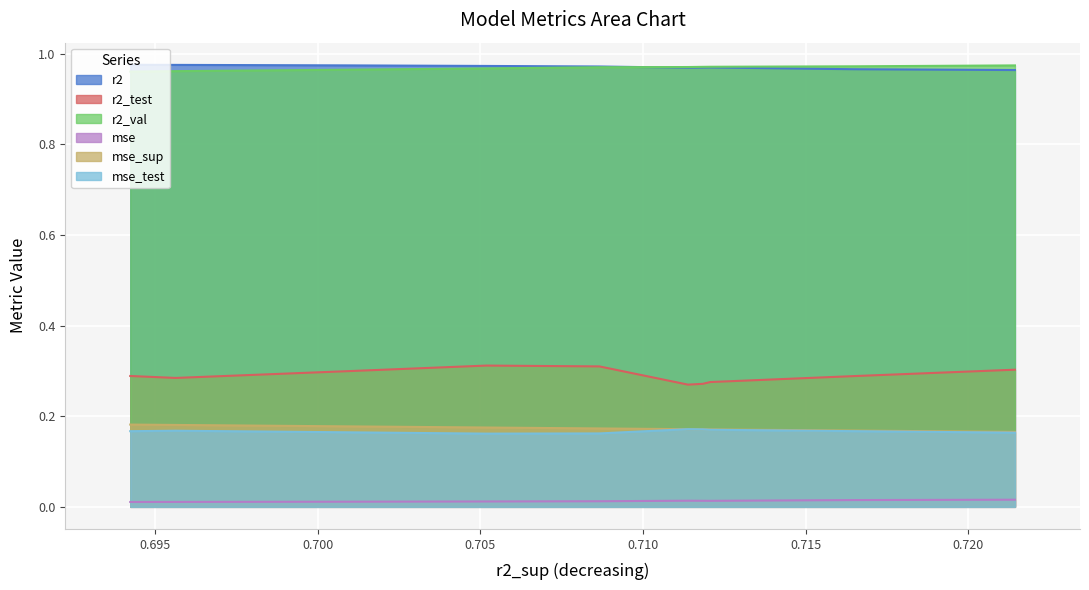

True or false: r2_val and mse cross at least once.

False